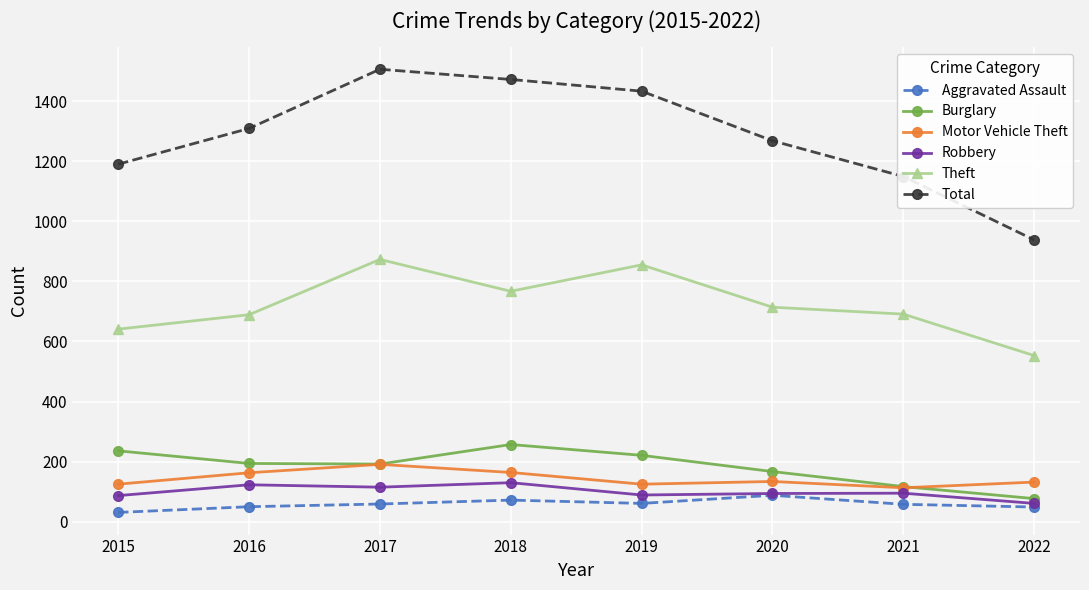

Is it true that Total equals 1433 at 2019?

True